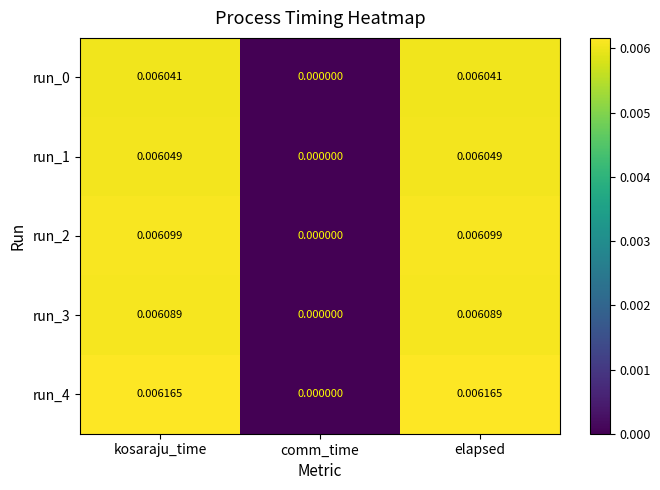

At which category does the chart reach its minimum across all series?

comm_time